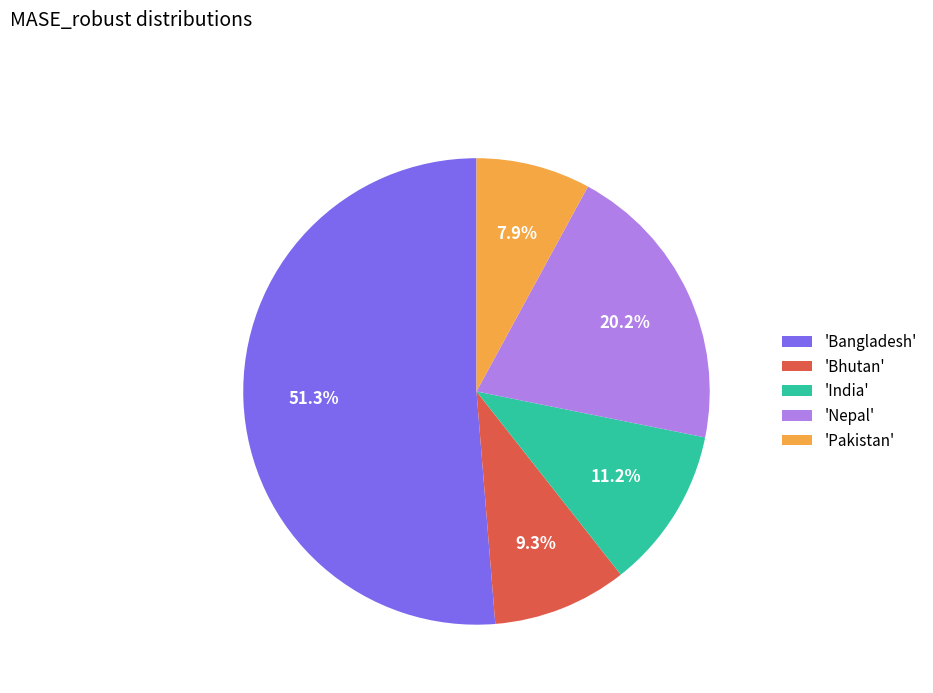

Do 'Pakistan' and 'Bangladesh' together represent more than half of the pie?

Yes